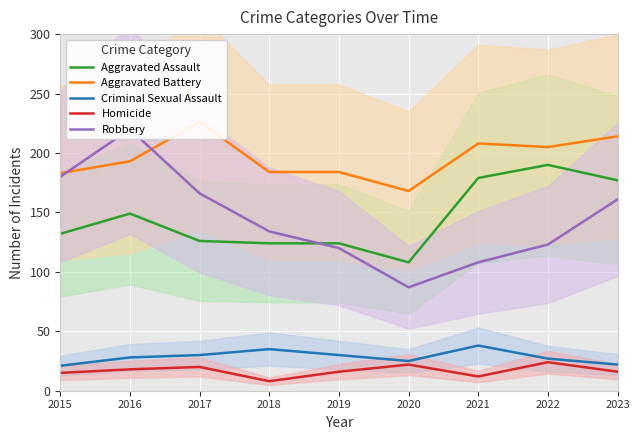

What is the difference between the maximum and minimum values in the Aggravated Assault series?

82